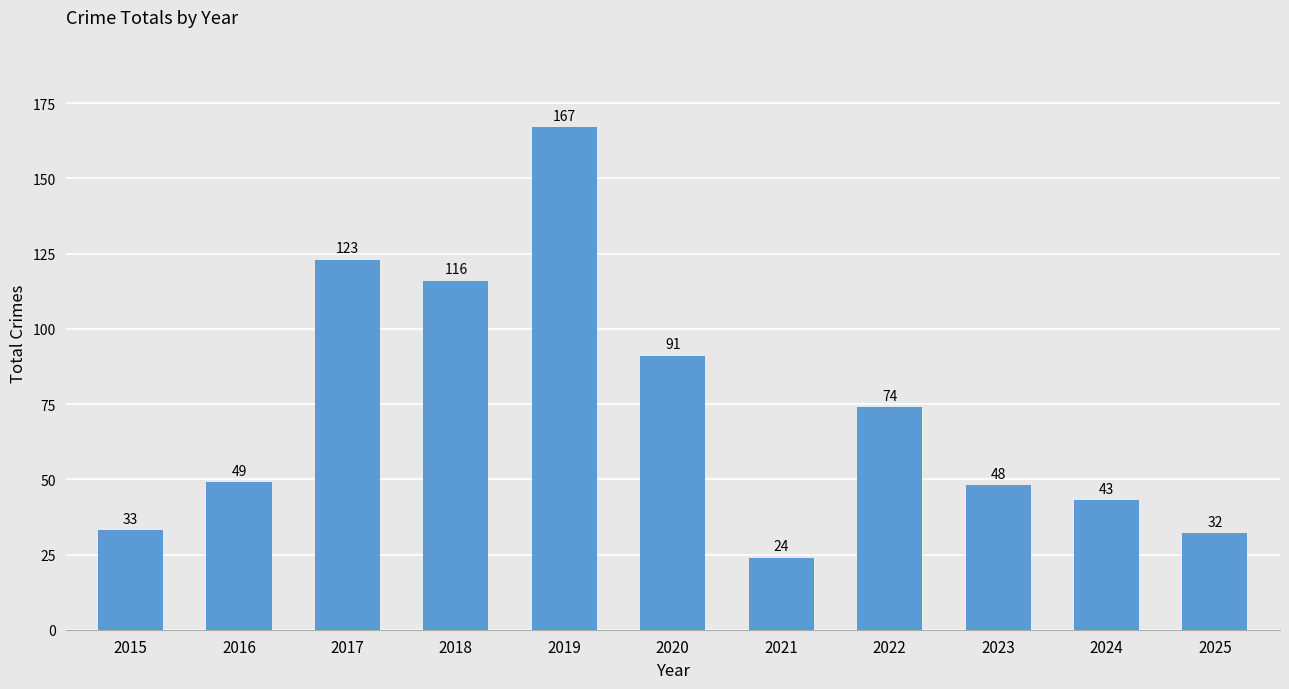

Which category has the lowest value across all series?

2021